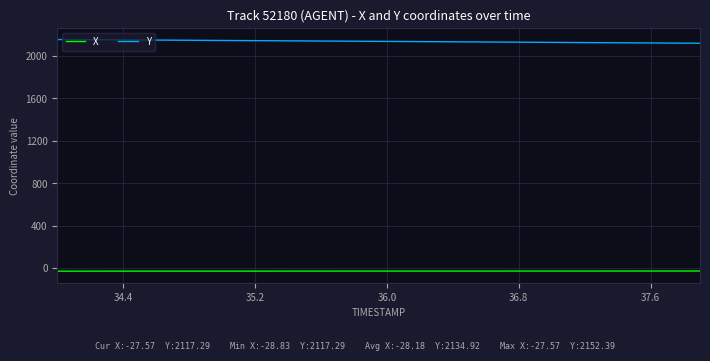

What is the minimum value for Y?

2117.3